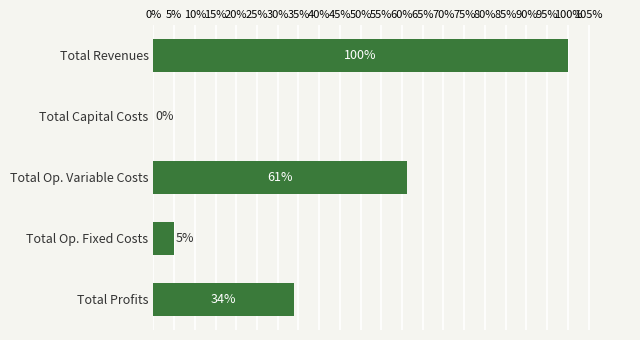

What is the greatest value displayed?

100.0